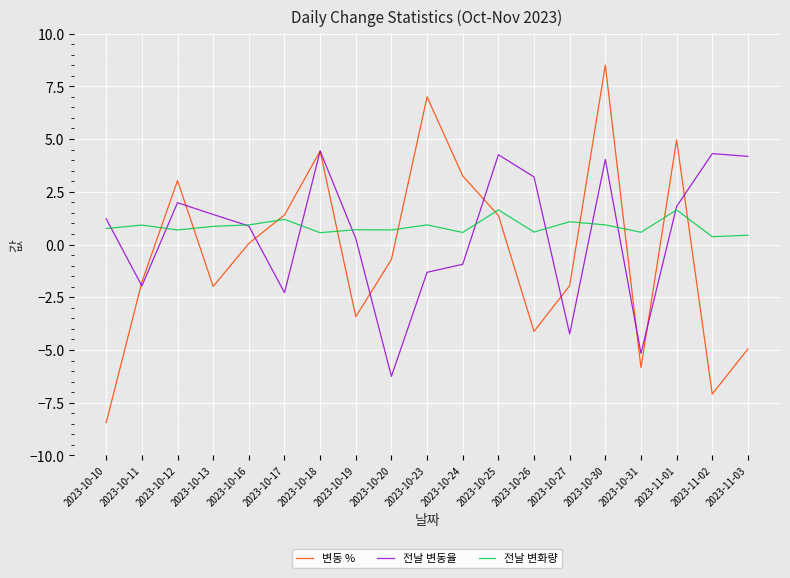

True or false: 변동 % has more than 2 interior local peaks.

True